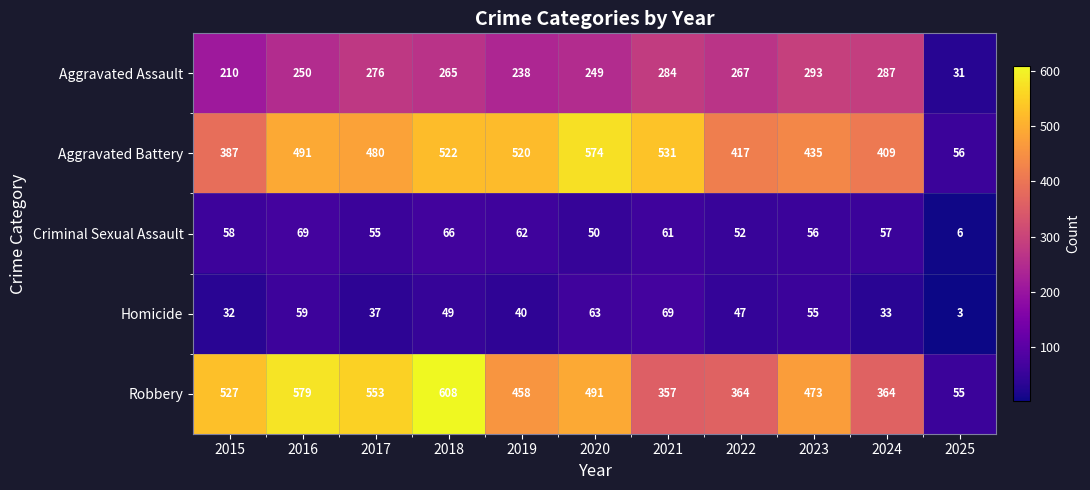

Which series has the largest total across all categories?

Robbery